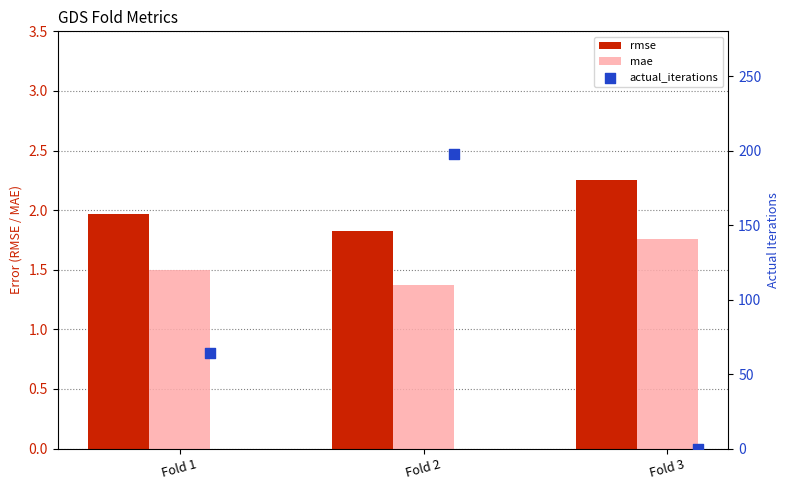

Which series has the largest total across all categories?

actual_iterations